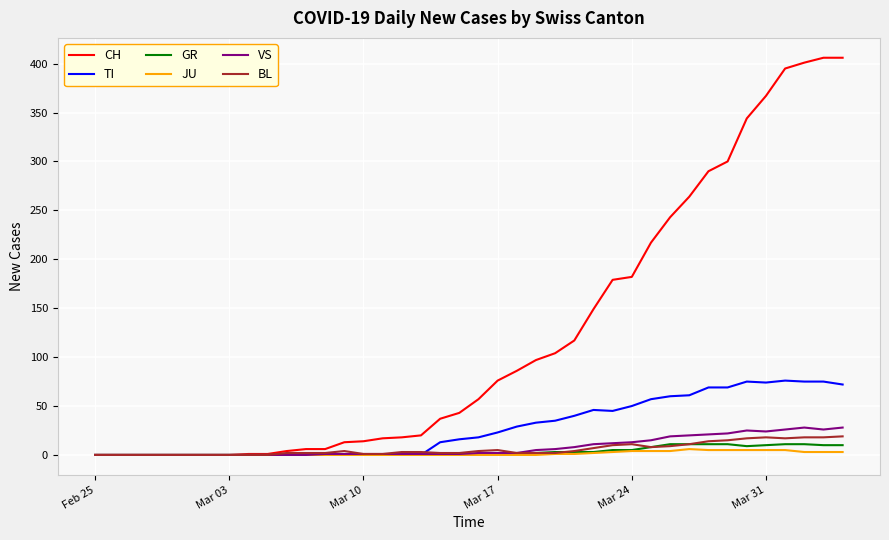

Which series has the largest range (max minus min)?

CH